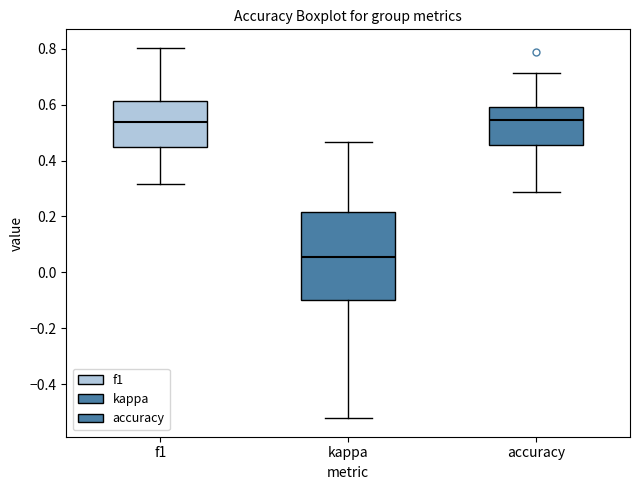

Reading left to right, read every box against the y-axis: the position of its median line, the range the box covers, and the ends of its whiskers. The values are not printed on the chart, so give them approximately, as read against the axis.

f1: median 0.54, box 0.44 to 0.62, whiskers 0.32 to 0.80
kappa: median 0.06, box -0.10 to 0.22, whiskers -0.52 to 0.46
accuracy: median 0.54, box 0.46 to 0.58, whiskers 0.28 to 0.72